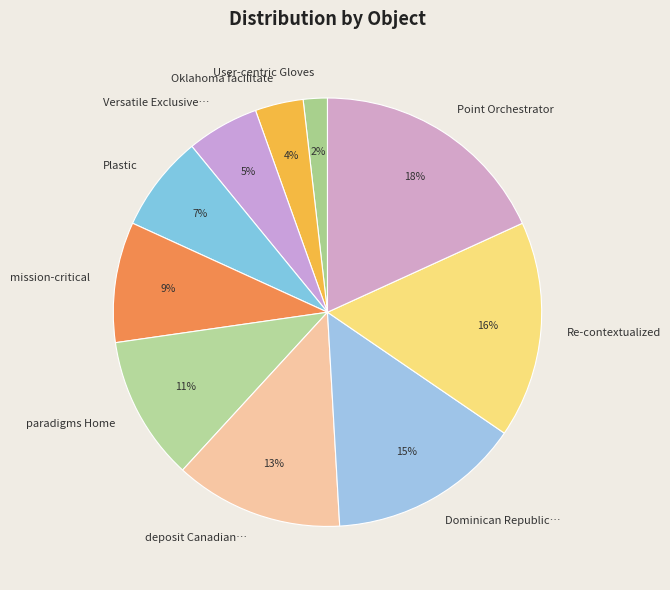

True or false: mission-critical accounts for 9% of the total.

True